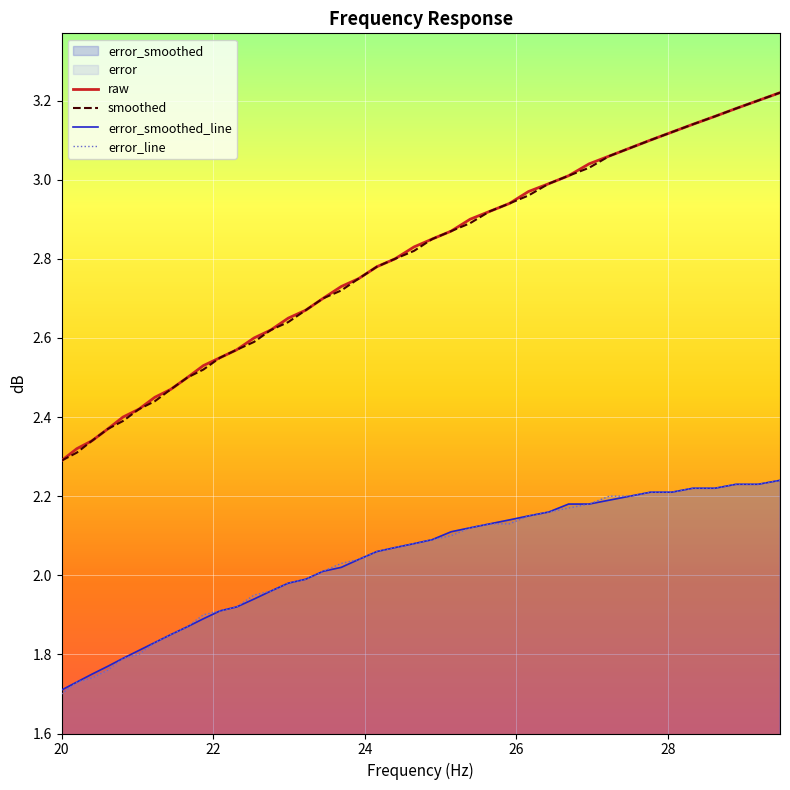

At how many categories does at least one series exceed 3?

11